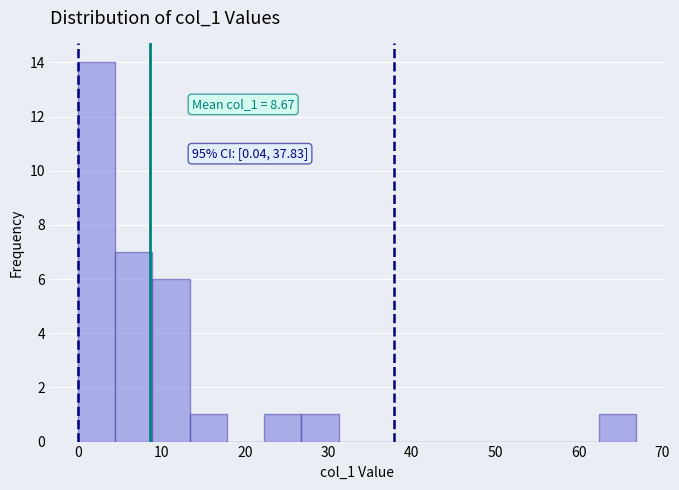

Over which range of the x-axis is the bar tallest?

0 to 4